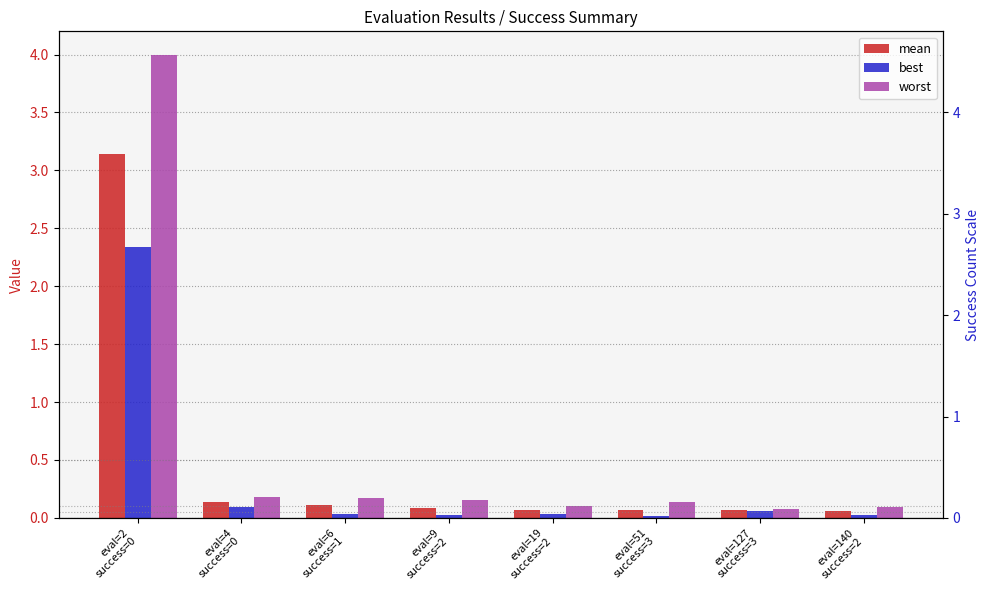

What is the sum of all best values?

2.6